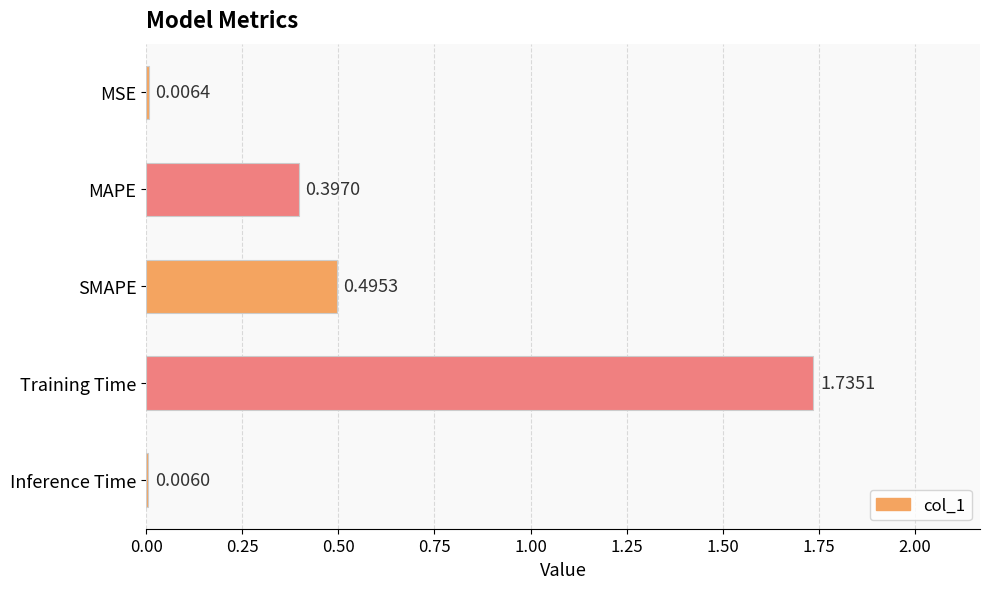

Where is the data nearest to the value 0?

Inference Time